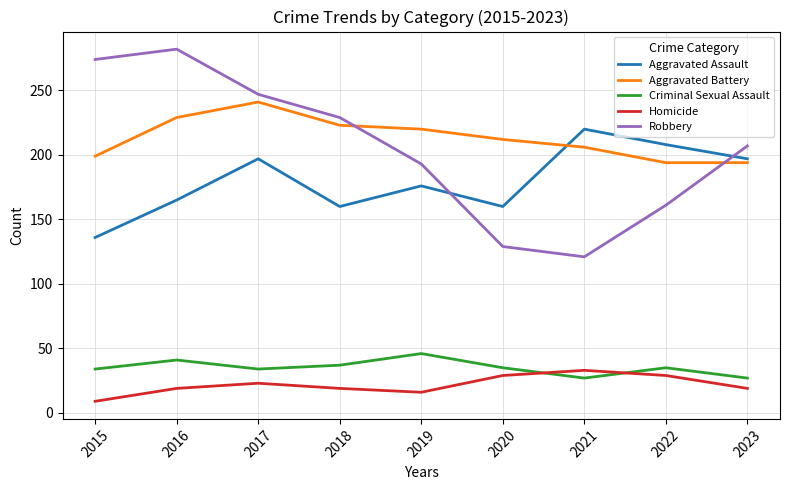

The Aggravated Battery series shows 194 at 2023. True or false?

True